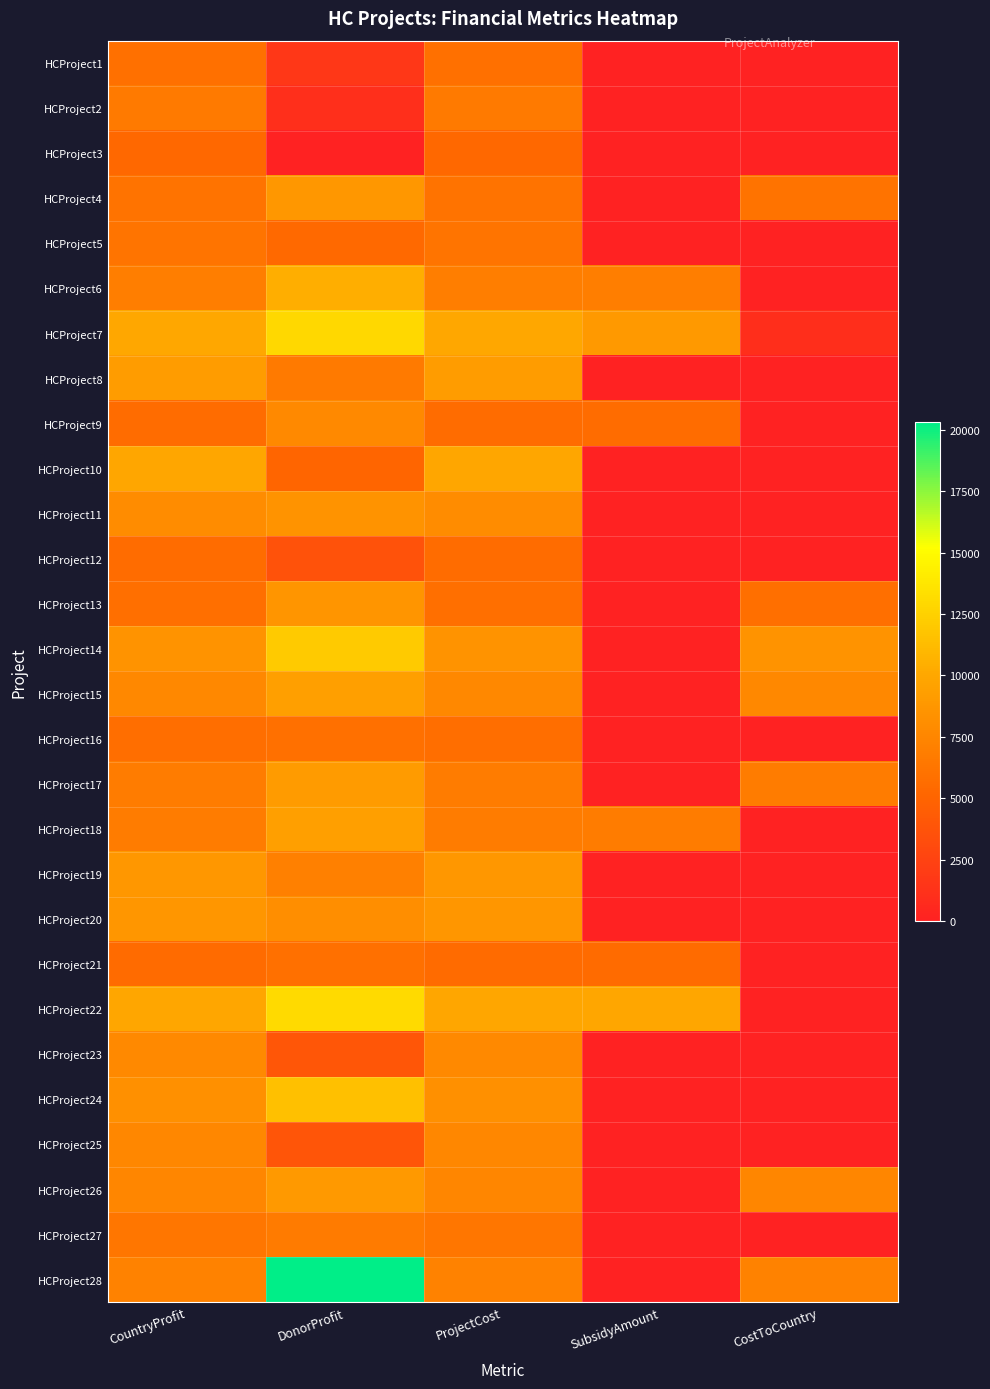

Which series has the widest spread of values?

HCProject28